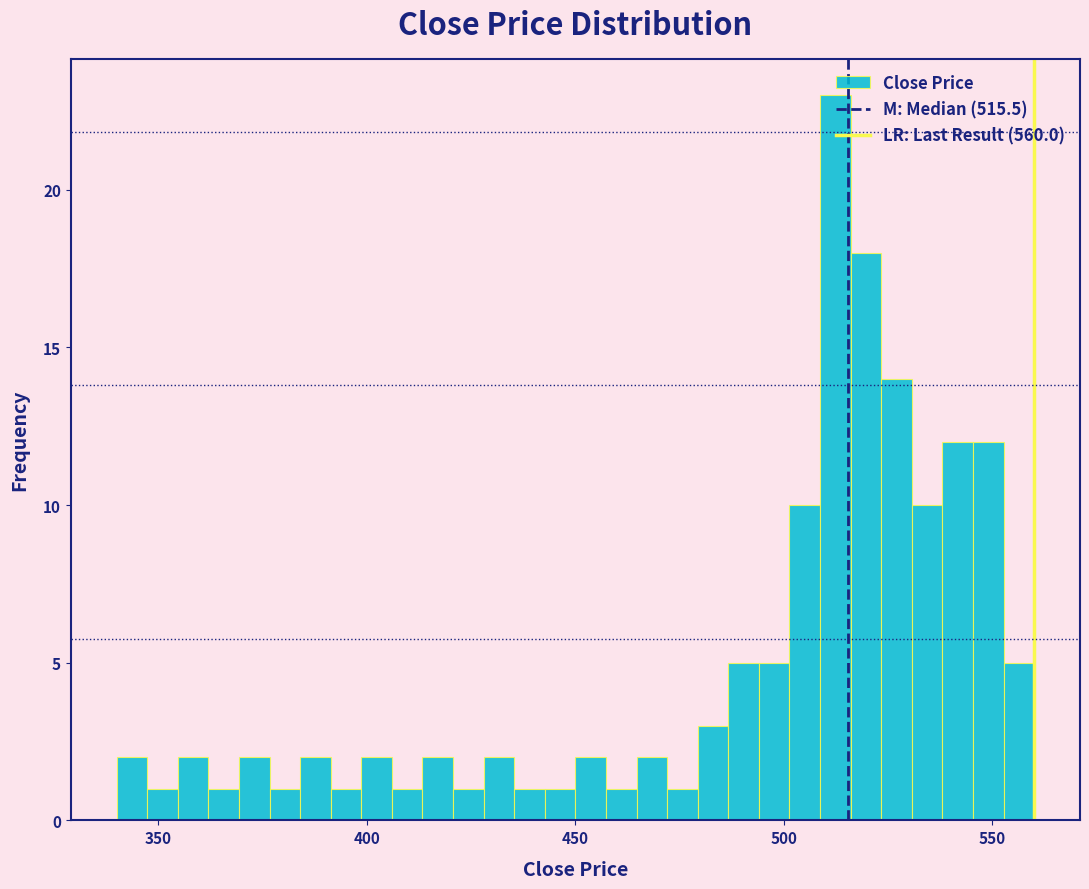

Around what value on the x-axis is the tallest bar? Give the approximate position of its centre, as read against the axis.

510